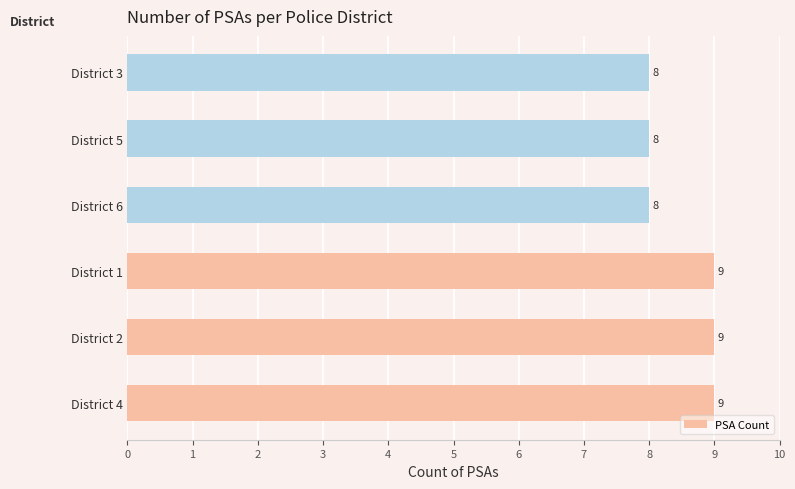

What is the maximum value shown in the chart?

9